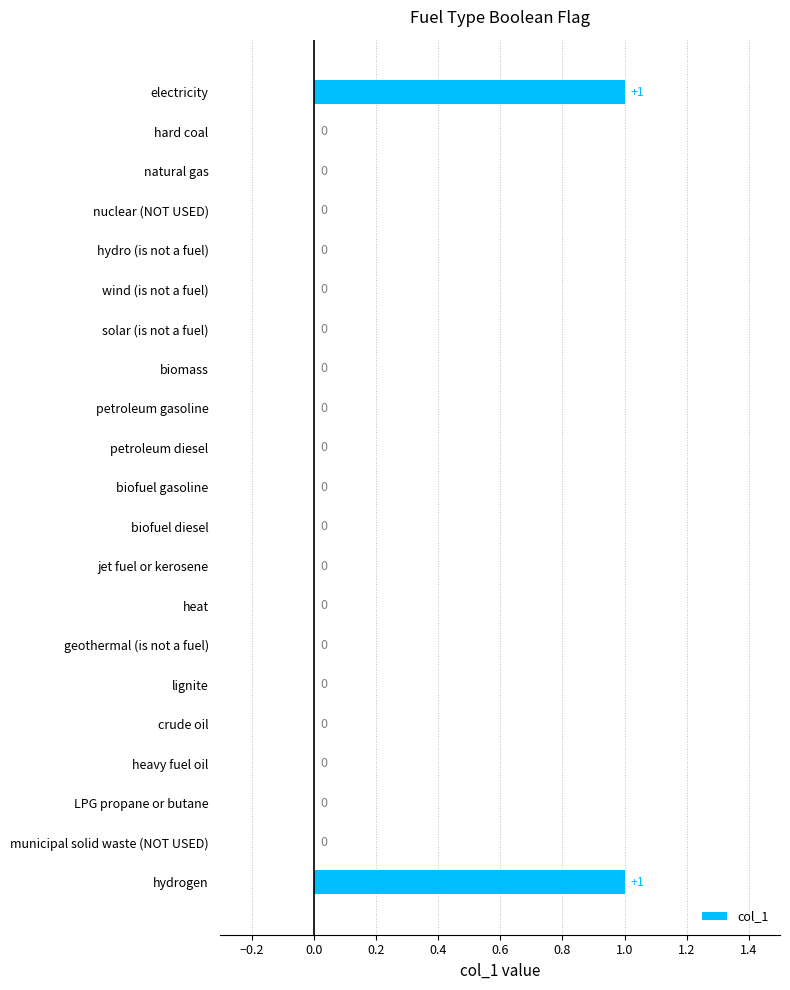

Between biofuel diesel and electricity, which is larger?

electricity